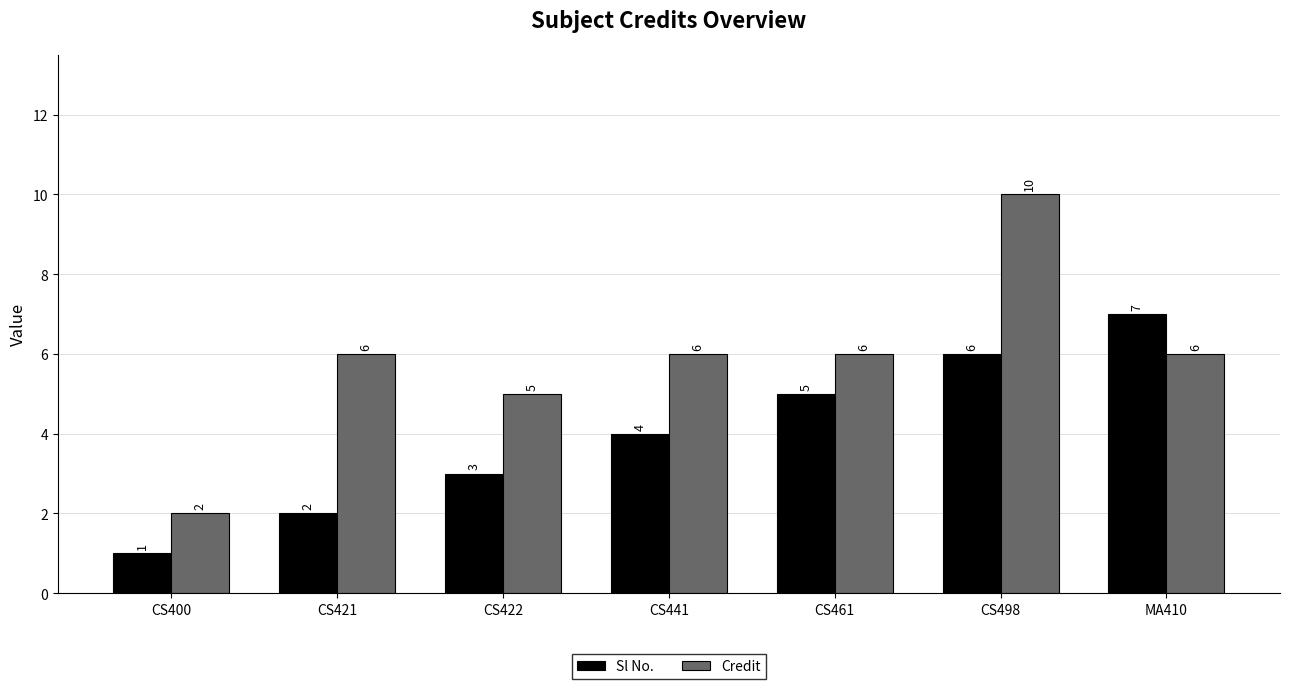

The Sl No. series shows 2 at CS421. True or false?

True